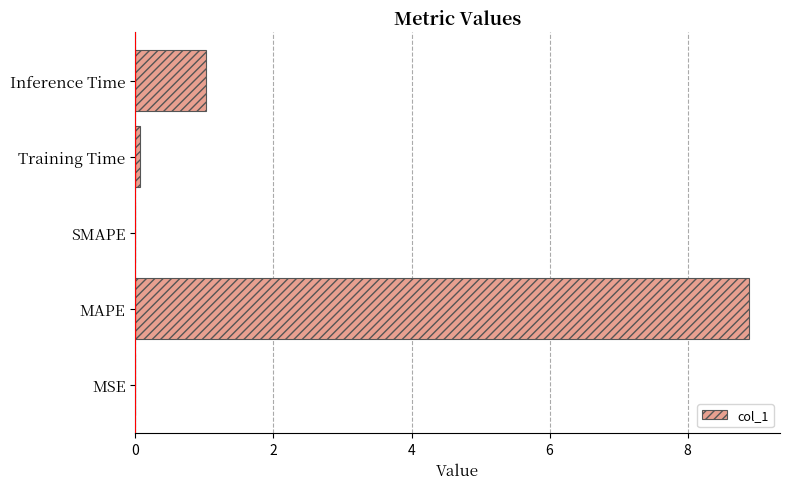

Is it true that the value at MAPE is 8.9?

True